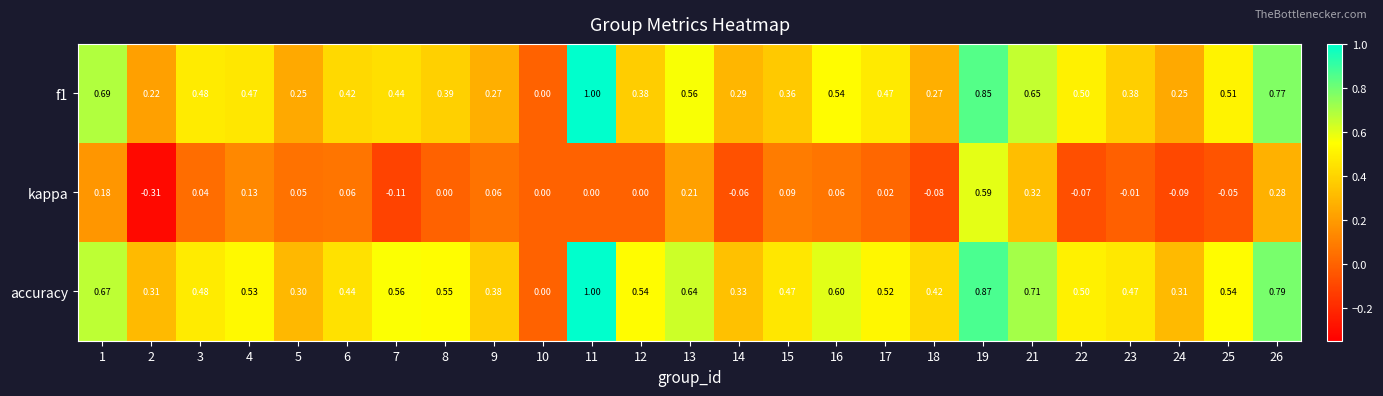

Is the value of kappa at 6 greater than the value of accuracy at 21?

No